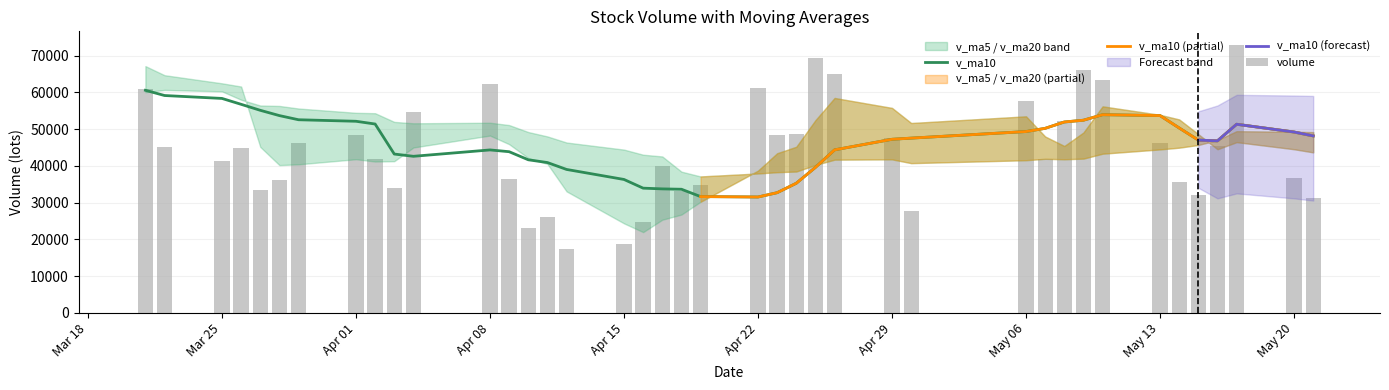

How many values in the v_ma5 series exceed 45228?

20